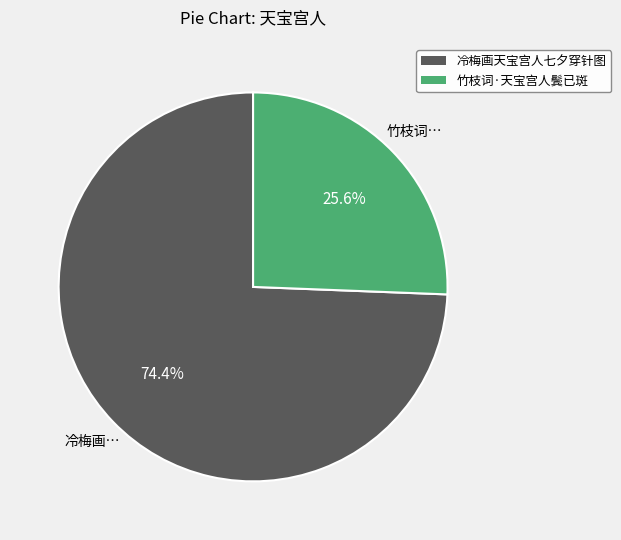

The 竹枝词·天宝宫人鬓已斑 slice represents 26% of the pie. True or false?

True